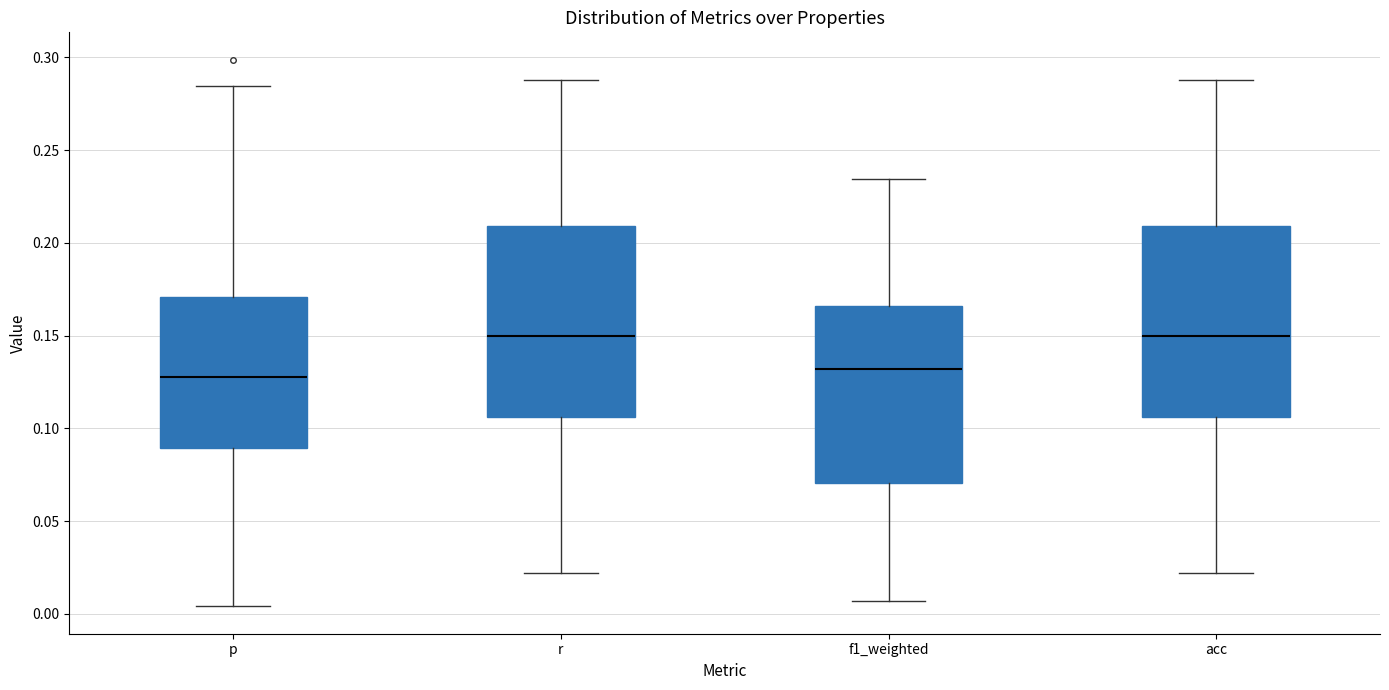

Reading left to right, transcribe this box plot: for each box, give where its median line is, the range the box spans, and where its two whiskers end, as read against the y-axis. The values are not printed on the chart, so give them approximately, as read against the axis.

p: median 0.125, box 0.090 to 0.170, whiskers 0.005 to 0.285
r: median 0.150, box 0.105 to 0.210, whiskers 0.020 to 0.290
f1_weighted: median 0.130, box 0.070 to 0.165, whiskers 0.005 to 0.235
acc: median 0.150, box 0.105 to 0.210, whiskers 0.020 to 0.290